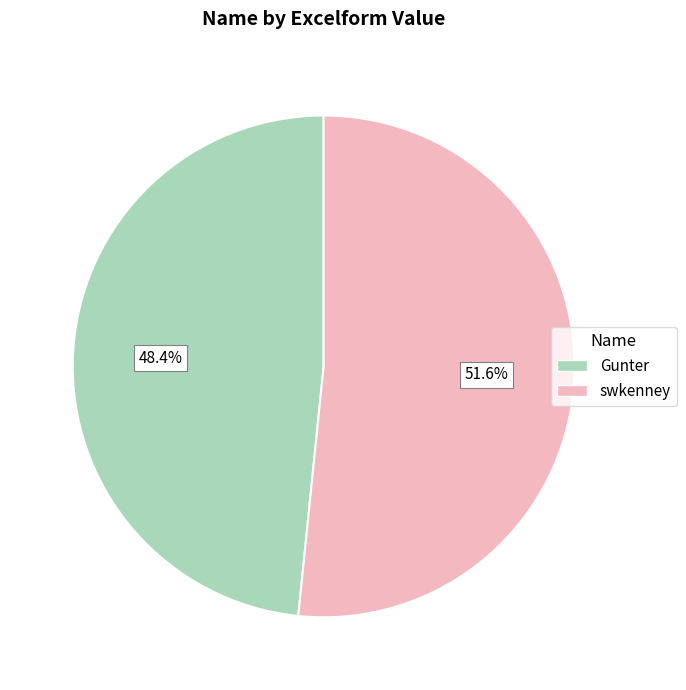

To the nearest percent, what is the difference between the largest and smallest slice percentages?

3%